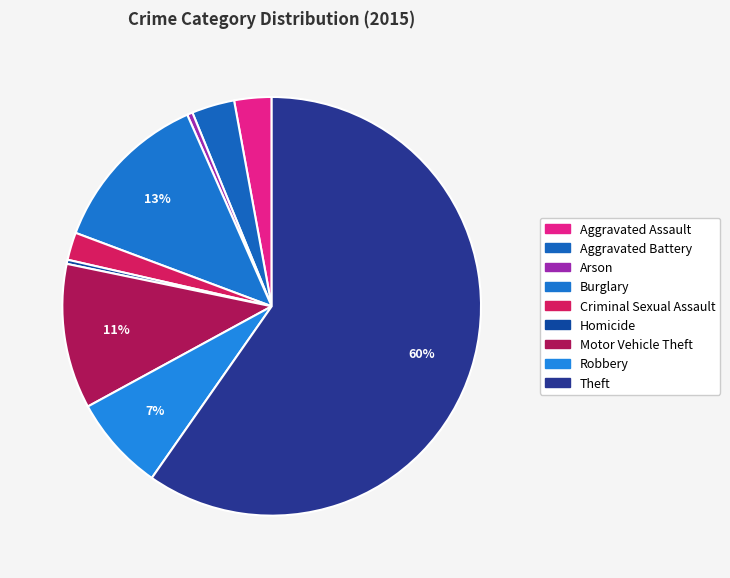

Count the number of slices in the pie.

9